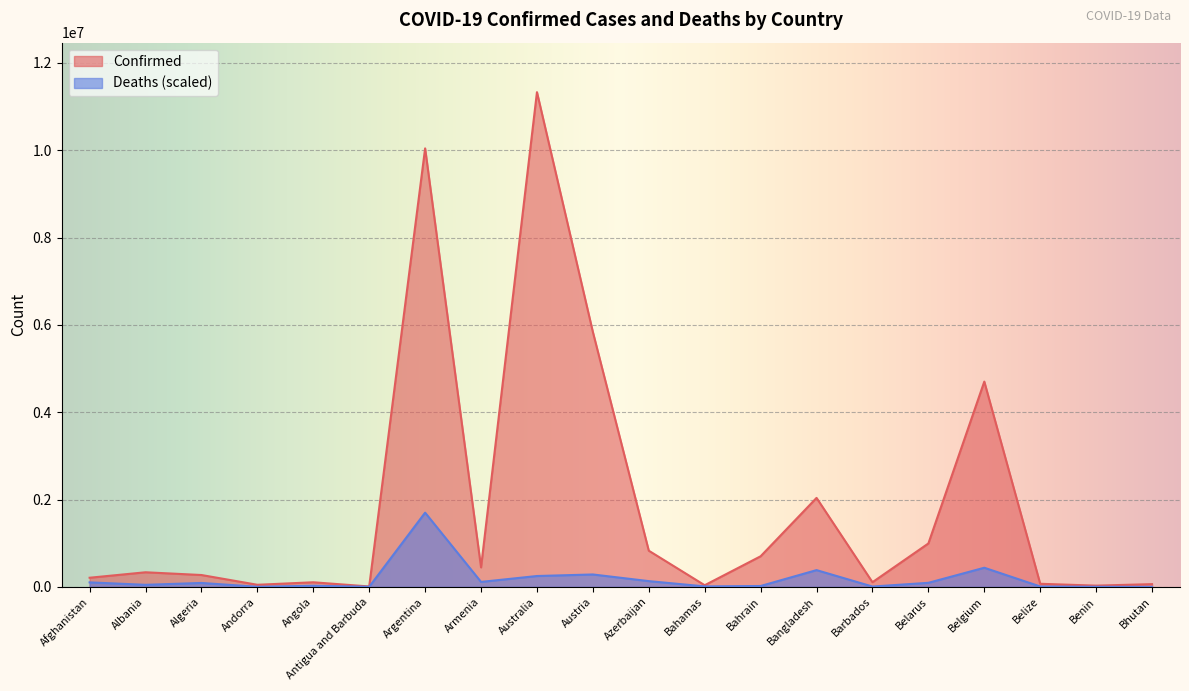

True or false: Deaths has more than 0 points higher than both neighbors.

True